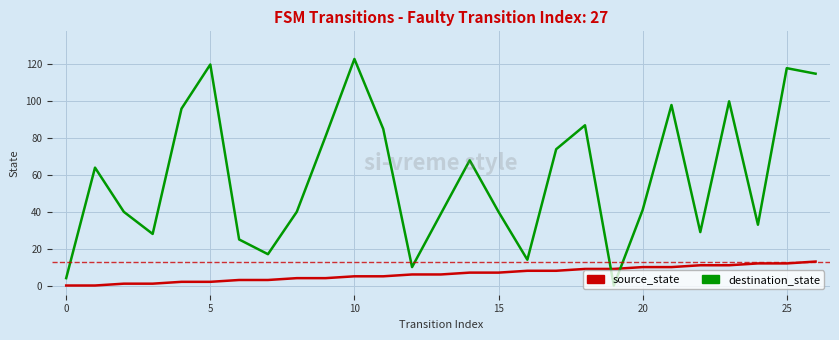

Which series has the largest range (max minus min)?

destination_state